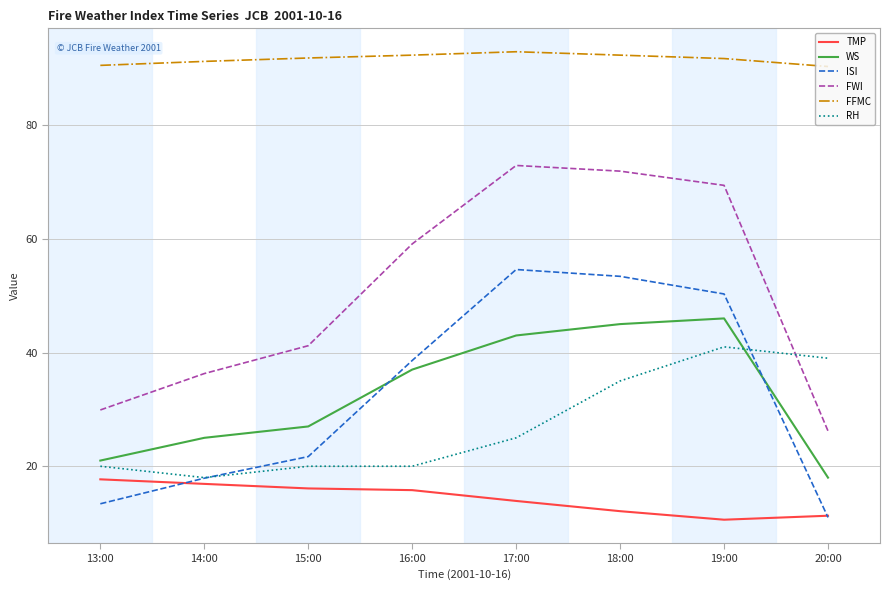

The value of TMP at 15:00 is 27.0. True or false?

False